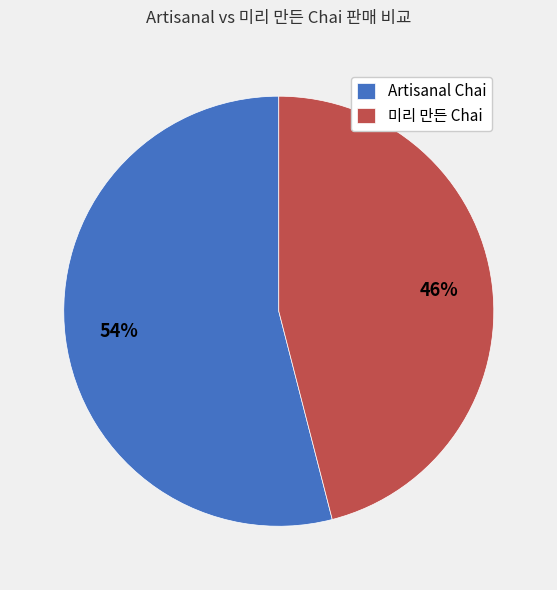

Which slice is the largest?

Artisanal Chai